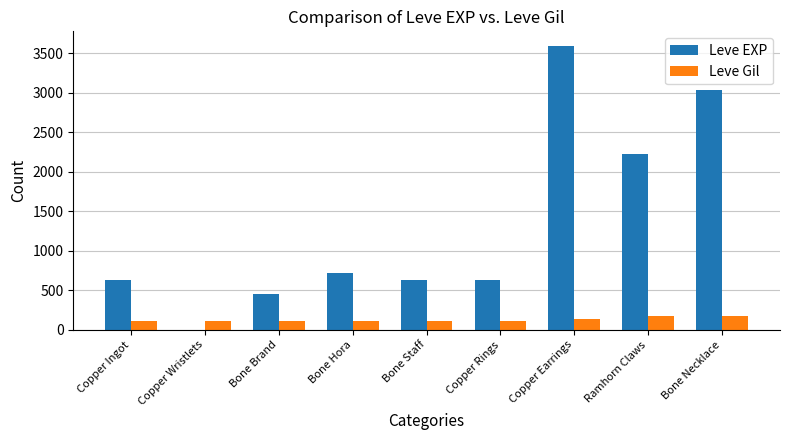

What is the sum of the Leve EXP values at Copper Wristlets and Bone Brand?

451